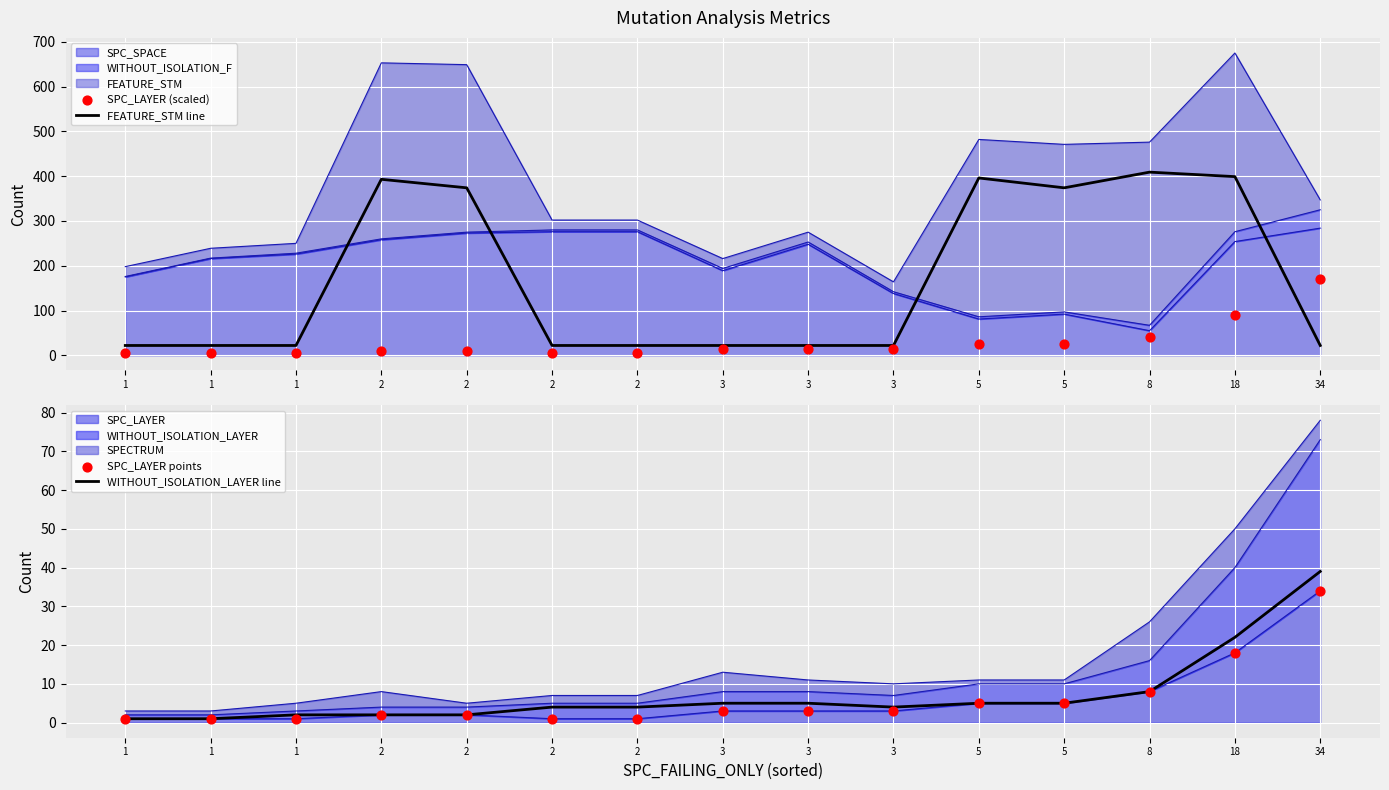

What is the total value across all series at 1?

29